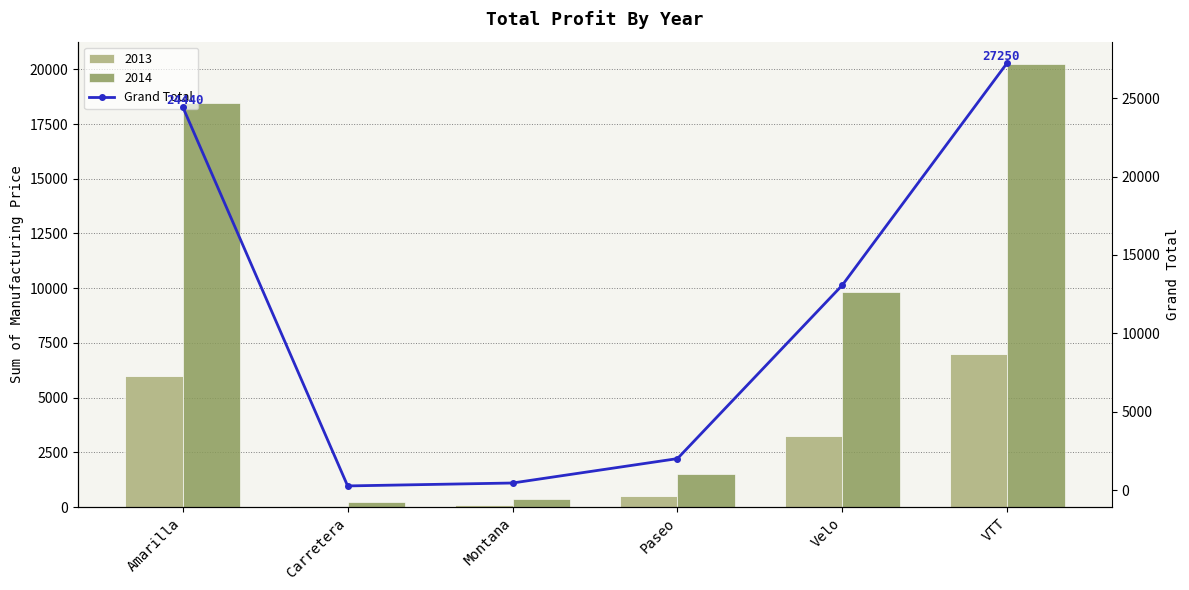

Which has a higher value, VTT or Amarilla?

VTT